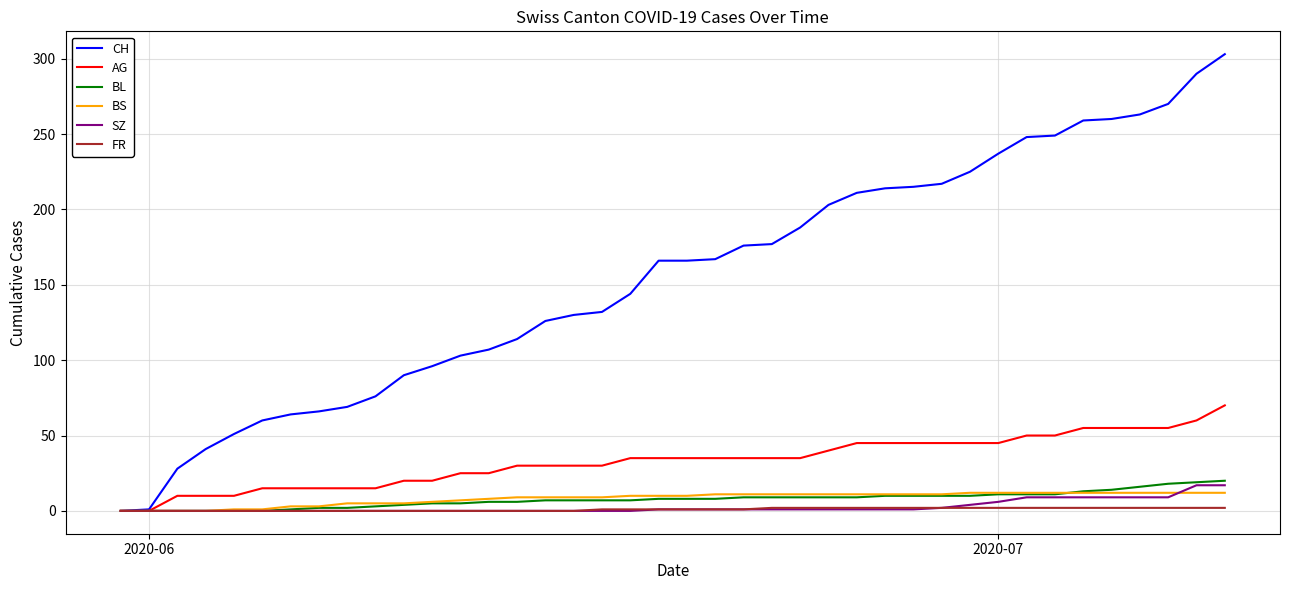

Which series has the largest total across all categories?

CH